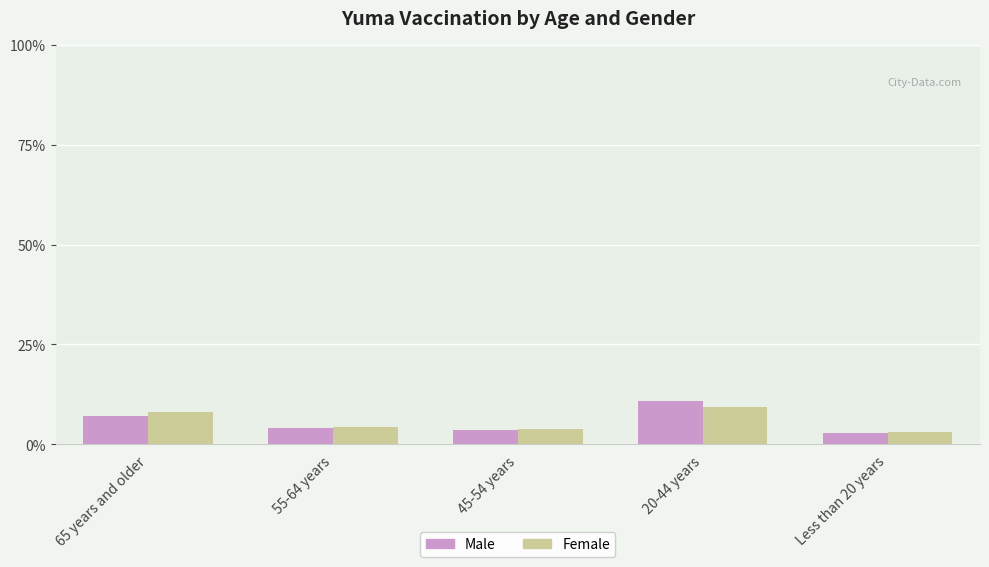

Where does the Male series first go above 9228?

65 years and older